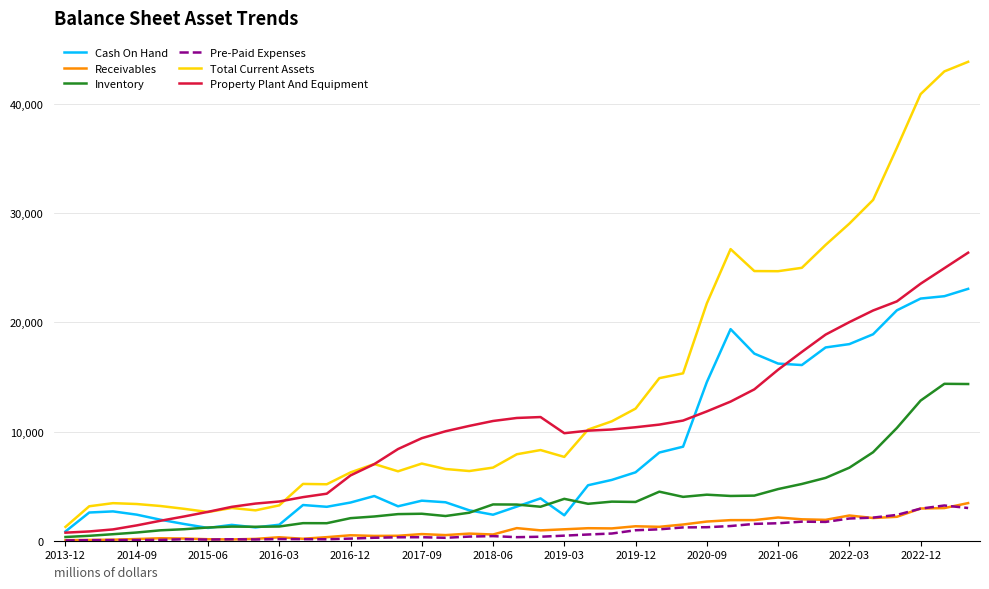

What is the highest value of the Receivables series?

3447.0